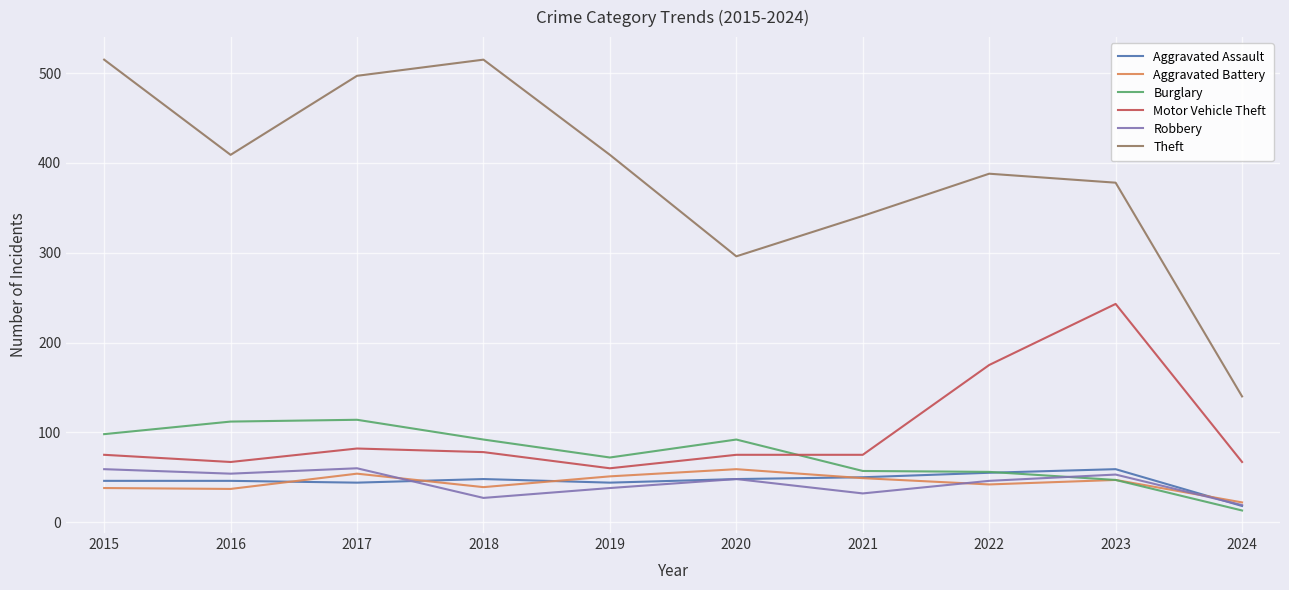

What is the highest value of the Aggravated Battery series?

59